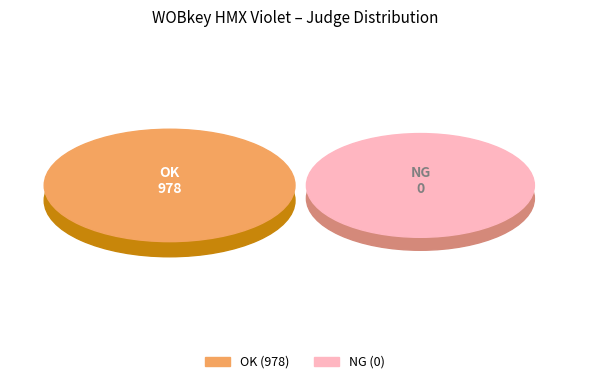

To the nearest percent, what is the difference between the OK and NG slice percentages?

100%